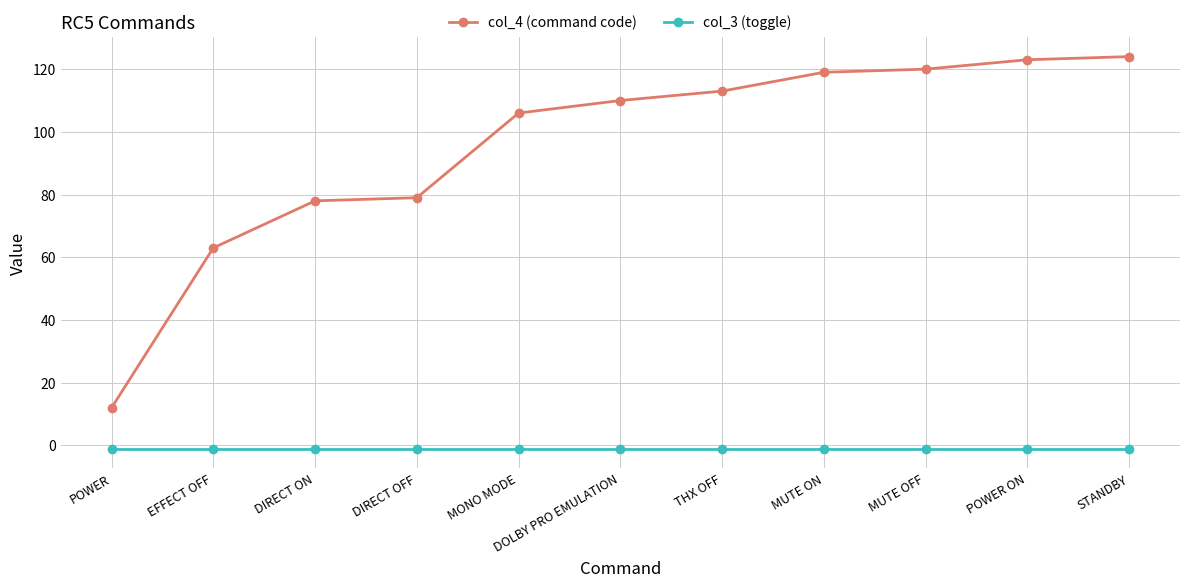

What is the difference between the highest and lowest values at POWER?

13